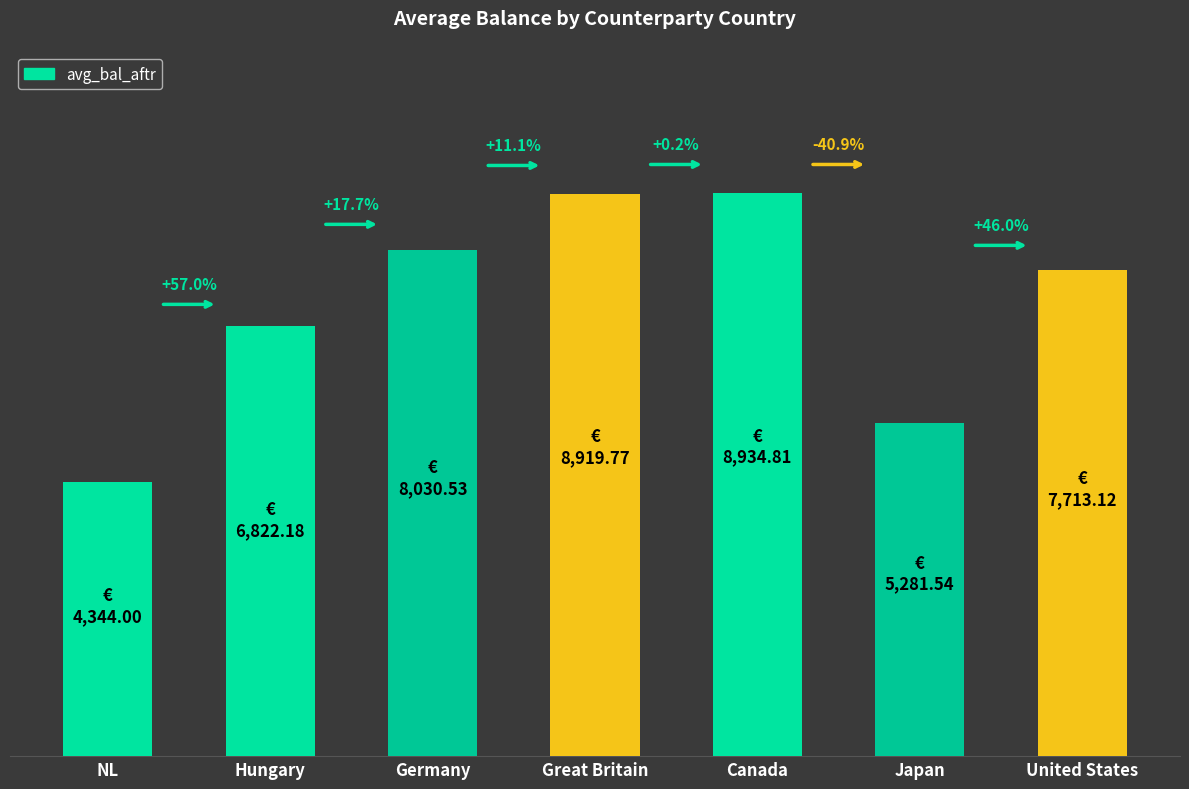

Rank the categories by value from highest to lowest.

Canada, Great Britain, Germany, United States, Hungary, Japan, NL